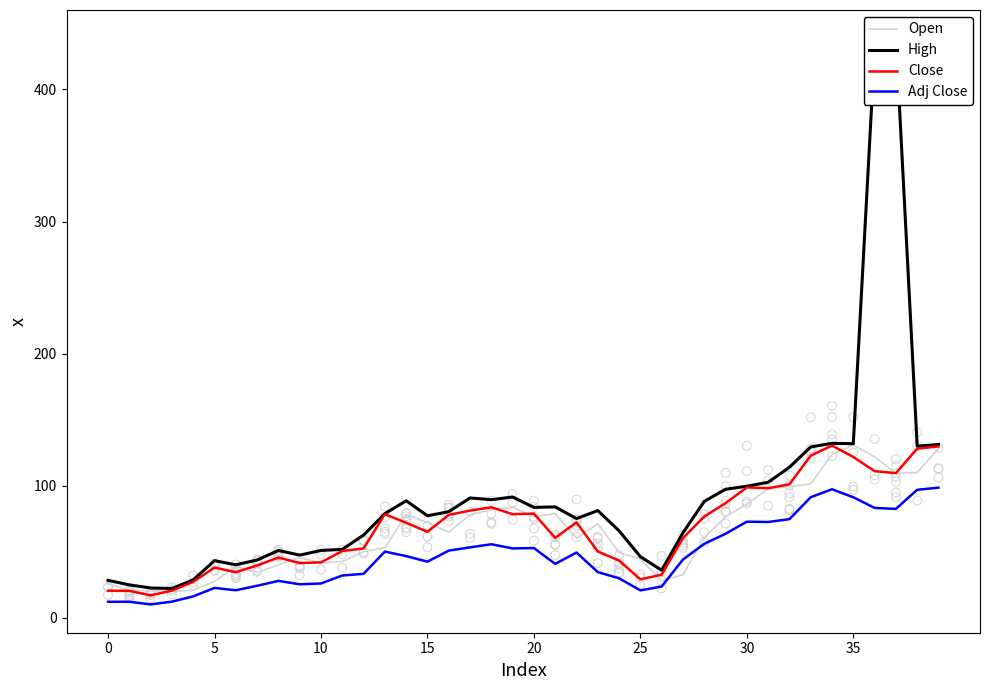

What are all the series names shown in the legend?

Open, High, Close, Adj Close